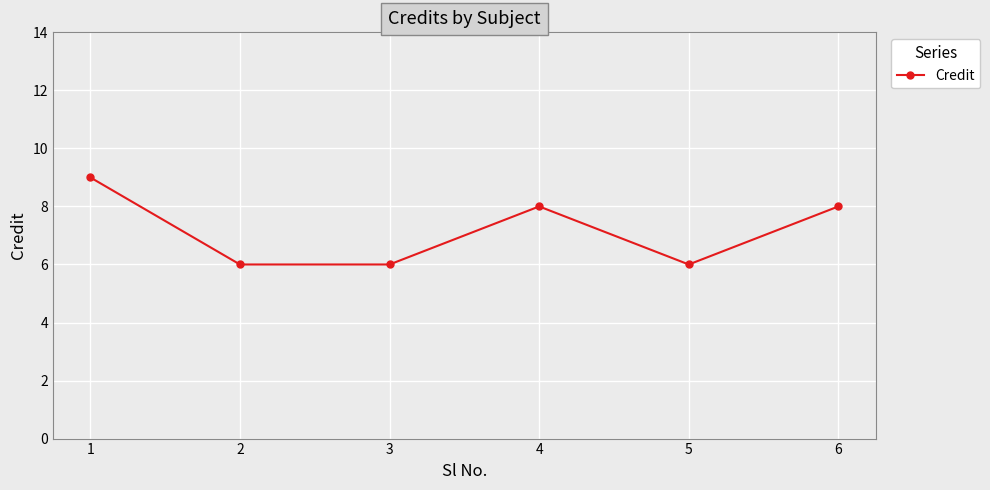

What is the value of the 6th point from the left?

8